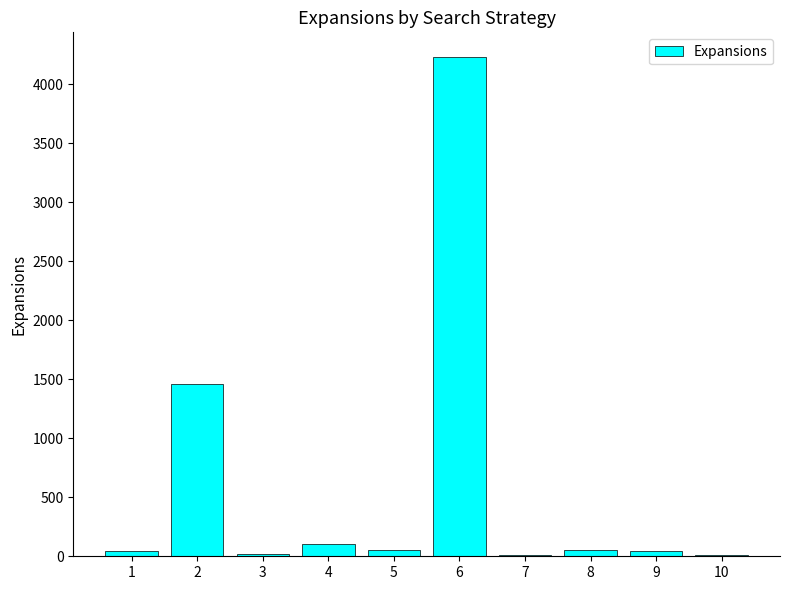

What is the ratio of the value at 2 to the value at 6?

0.3